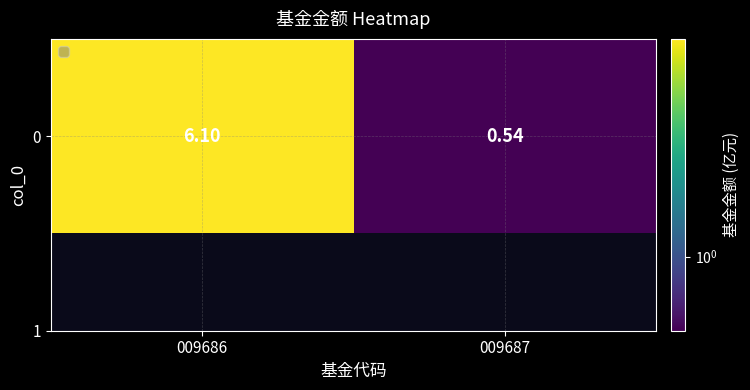

Reading left to right, extract all data points from this chart.

6.1	0.5